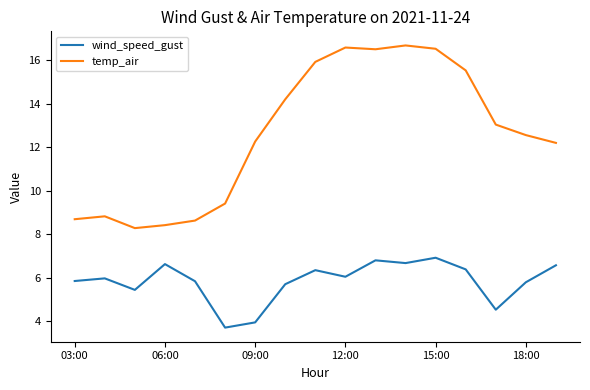

Which series has the largest total across all categories?

temp_air